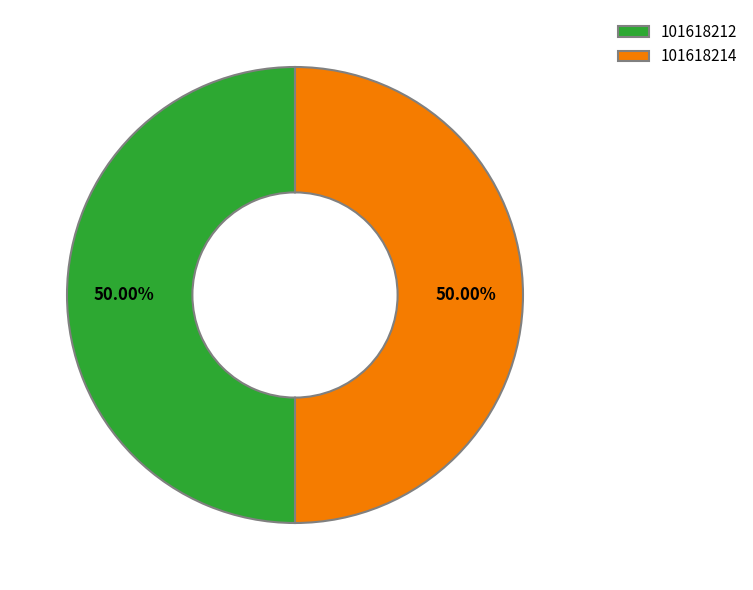

To the nearest percent, what portion does 101618214 represent?

50%